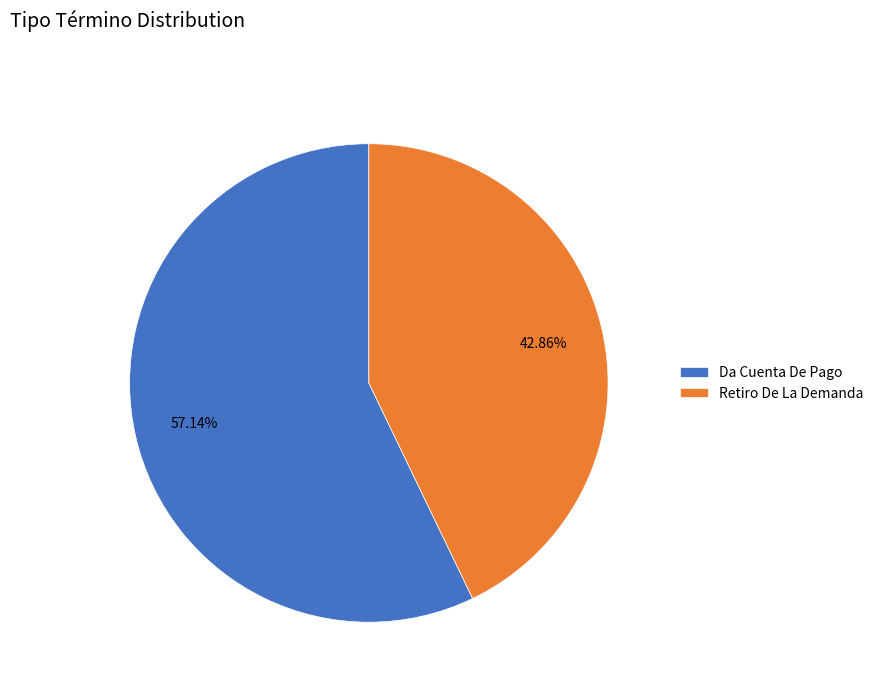

To the nearest percent, what percentage of the pie is Retiro De La Demanda?

43%